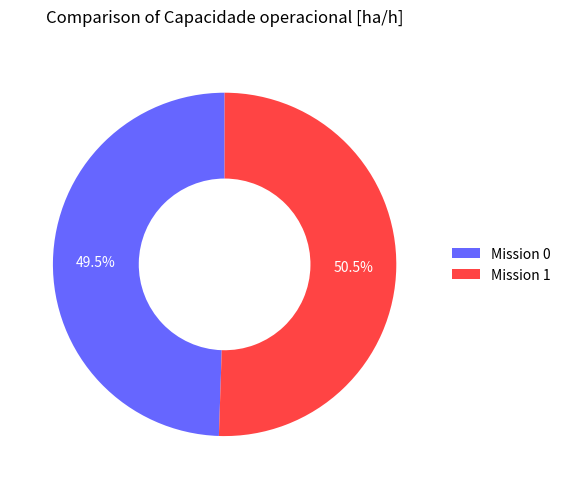

Combined, what portion of the pie is Mission 0 and Mission 1?

100.0%